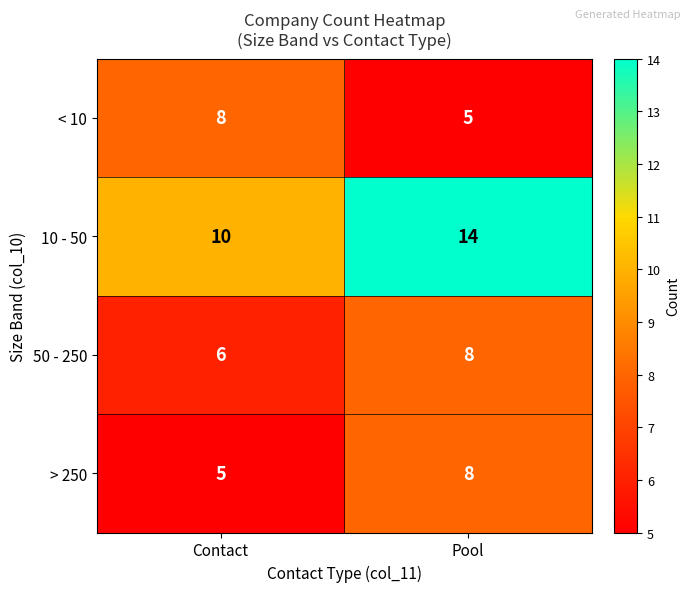

The 10 - 50 series shows 14 at Pool. True or false?

True